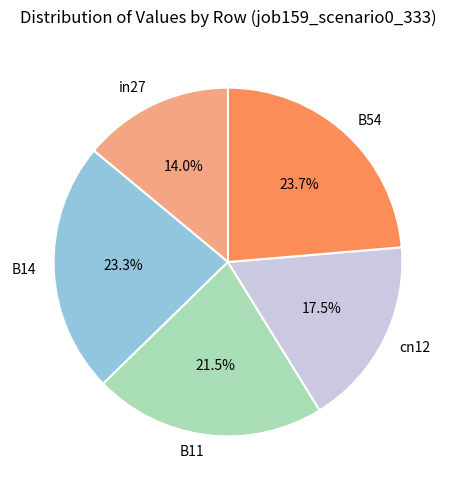

Which has a higher value, in27 or B54?

B54